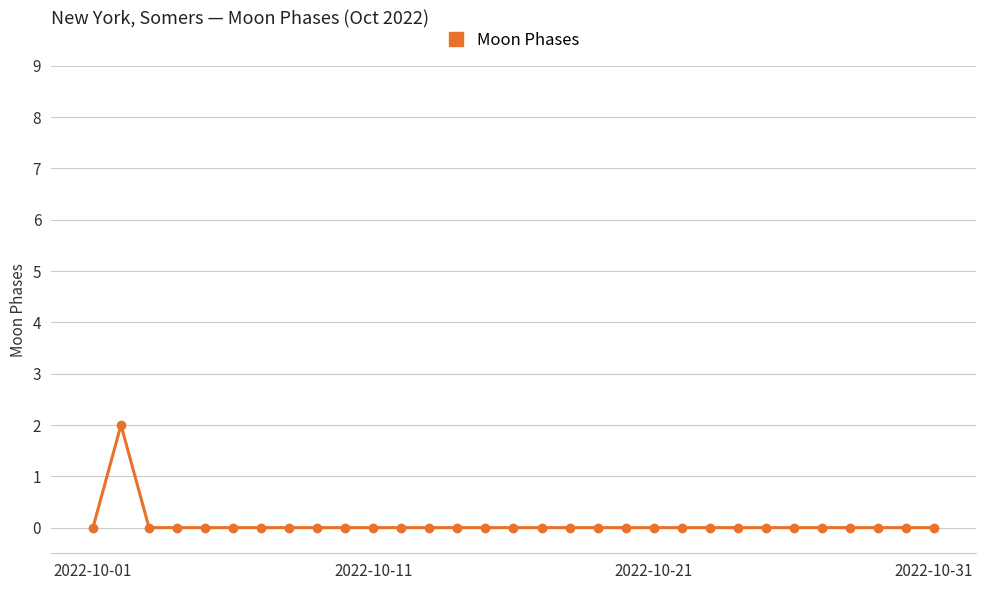

What is the maximum value shown in the chart?

2